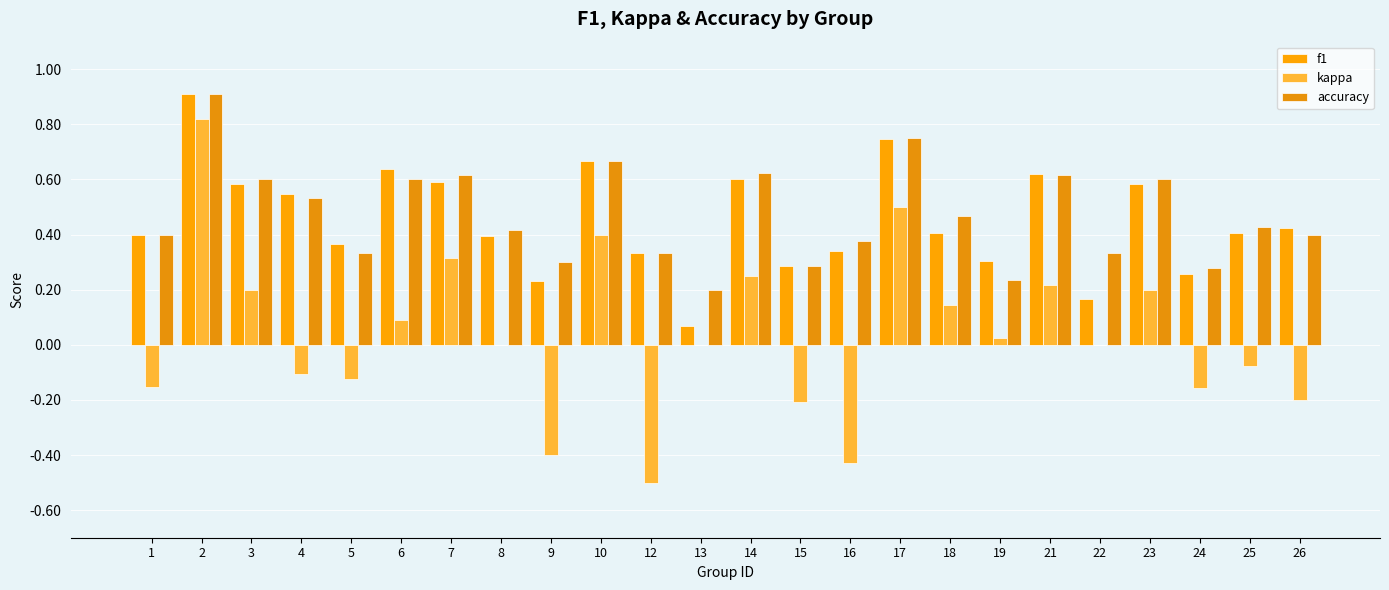

Count the accuracy values in the range 0 to 1.

24